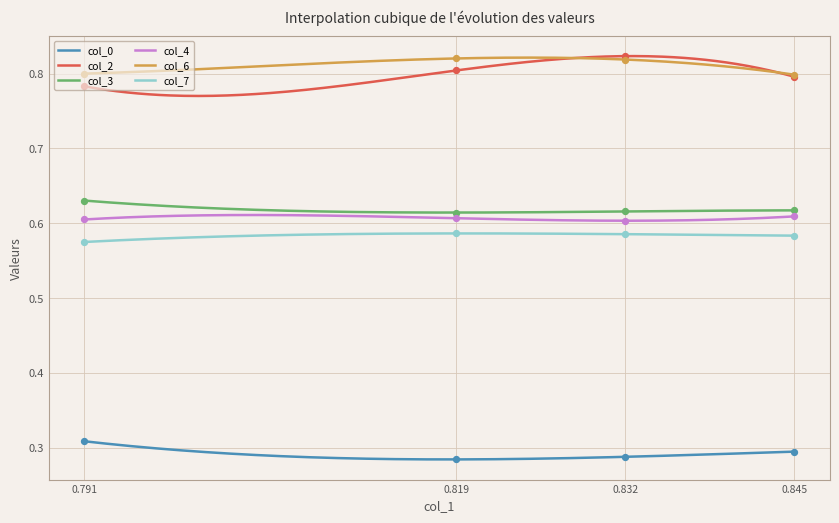

True or false: col_4 and col_7 cross at least once.

False